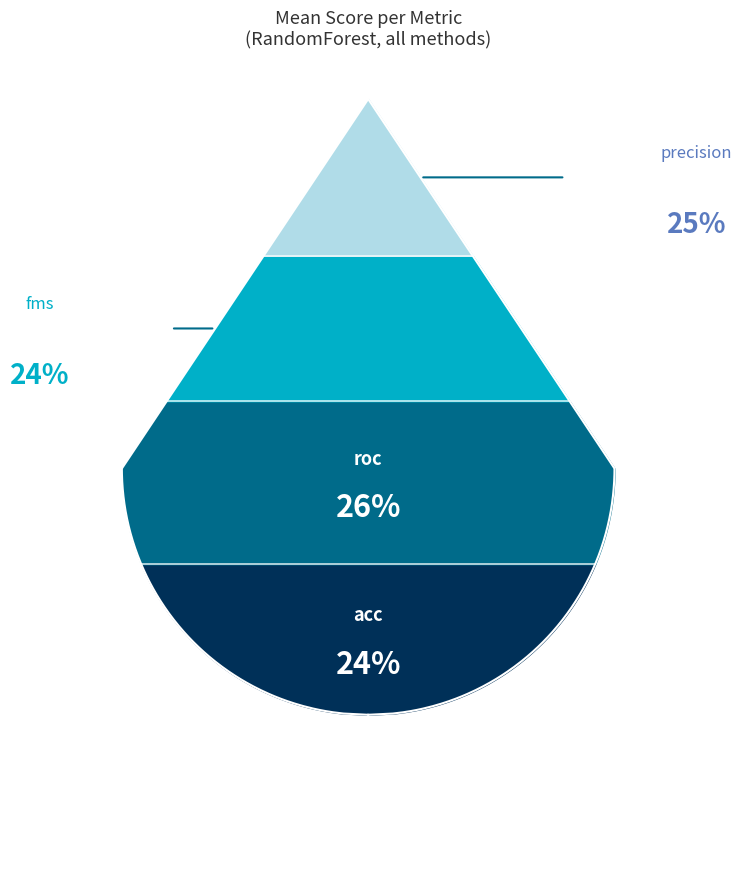

Rank the categories by value from highest to lowest.

roc, precision, acc, fms